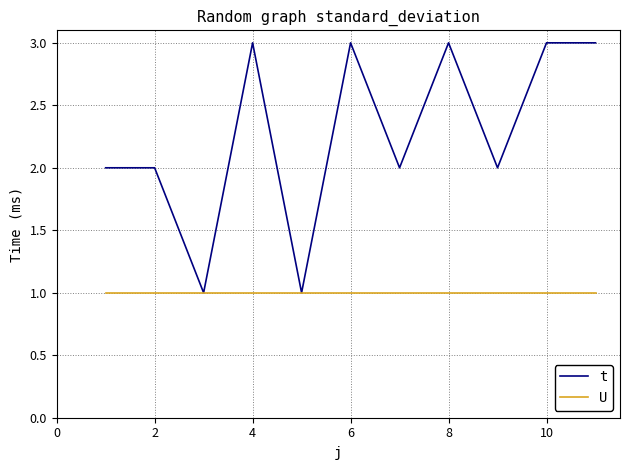

How many series are shown in this chart?

2